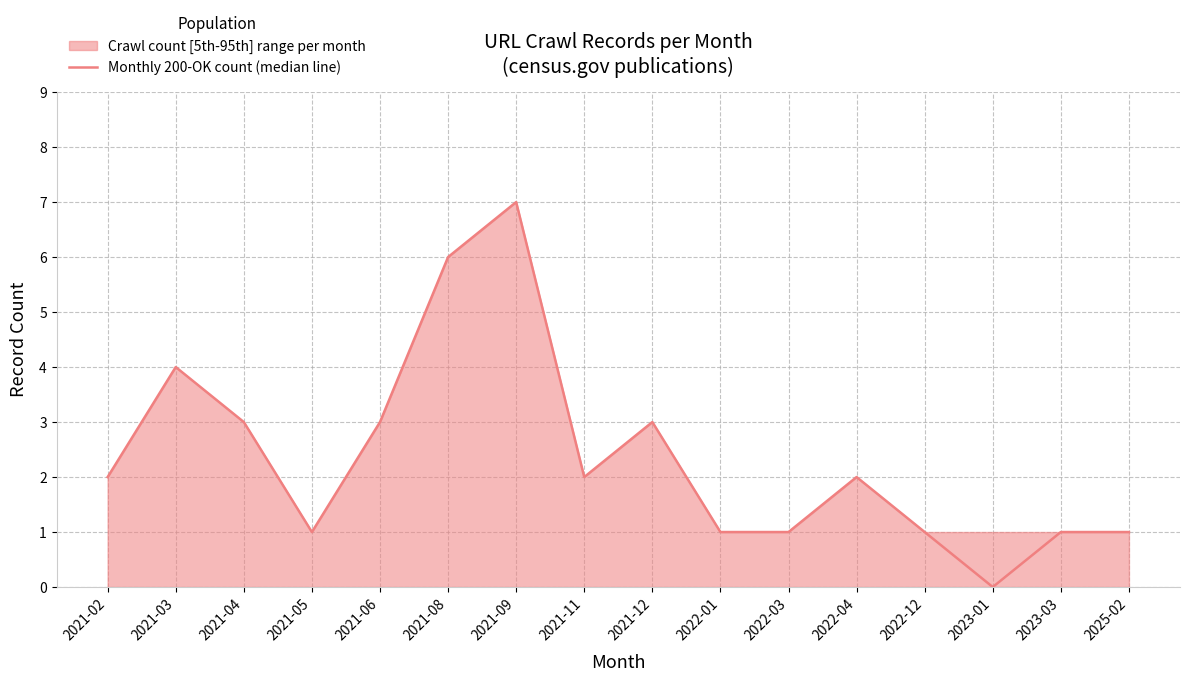

The chart shows a value of 2 at 2021-05. True or false?

False